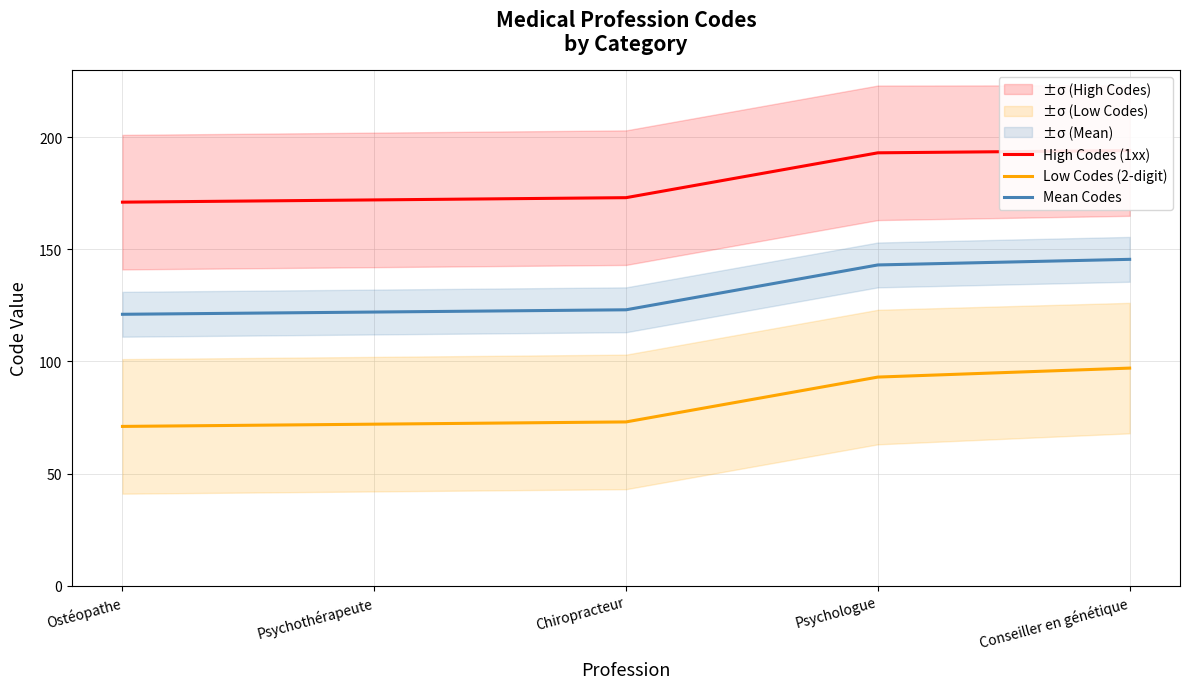

True or false: High Codes (1xx) and Low Codes (2-digit) cross at least once.

False